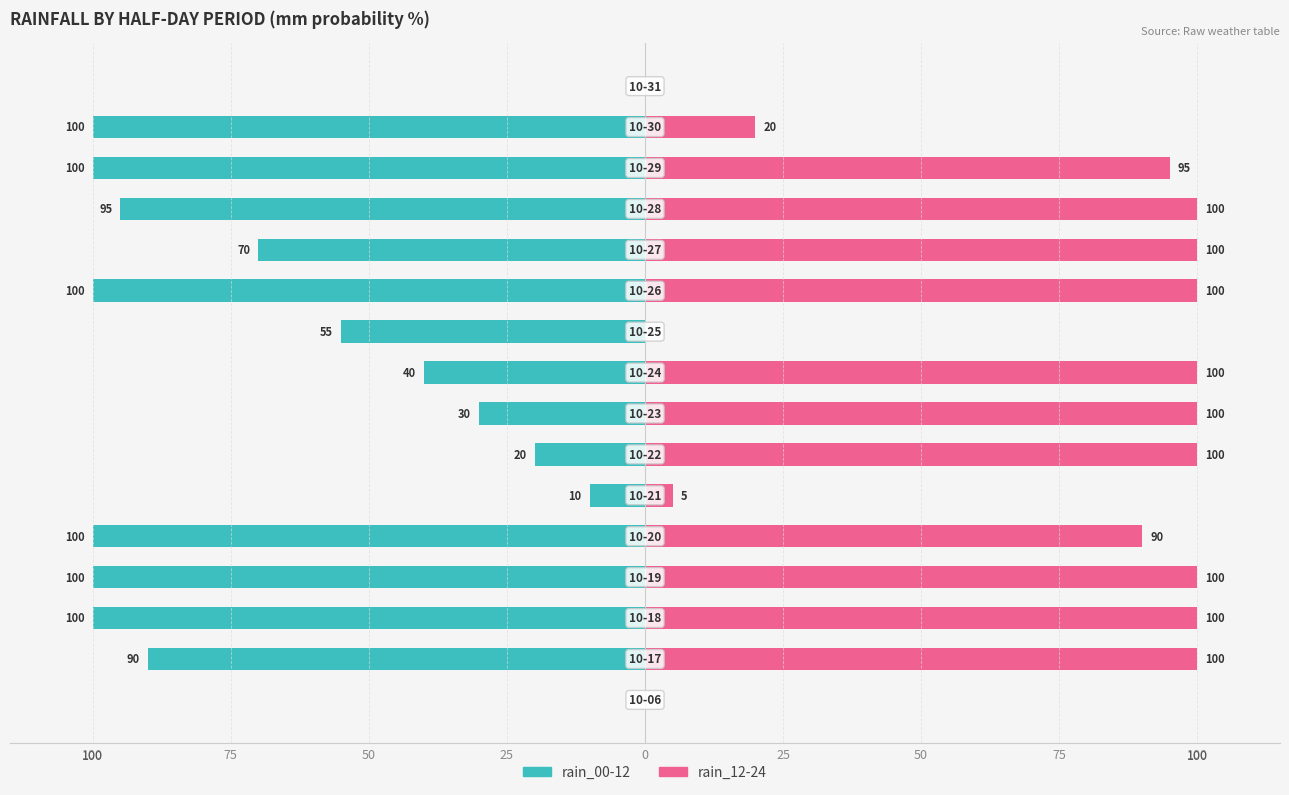

True or false: rain_12-24 has a value of 163 at 75.

False